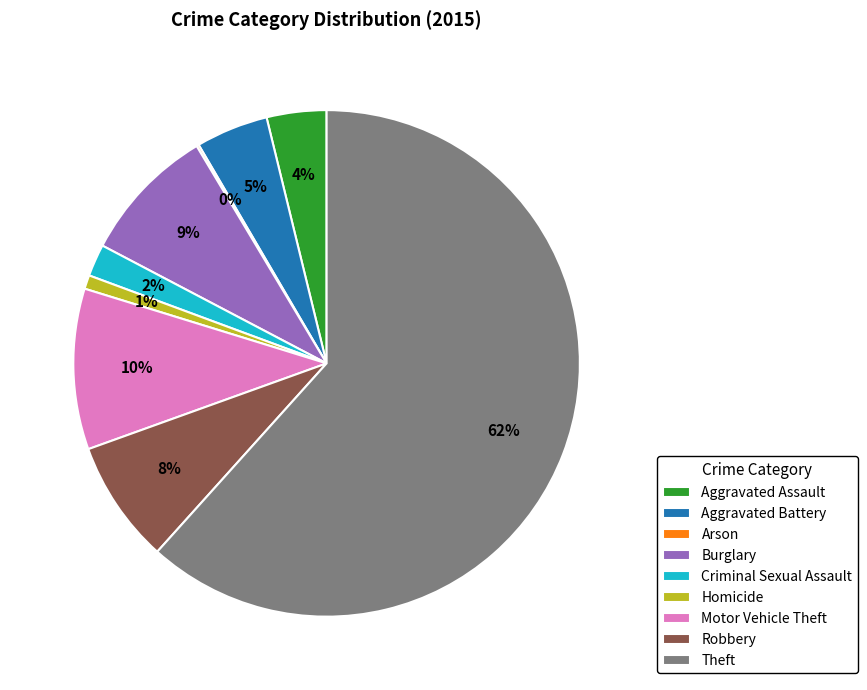

To the nearest percent, what percentage of the pie is Homicide?

1%